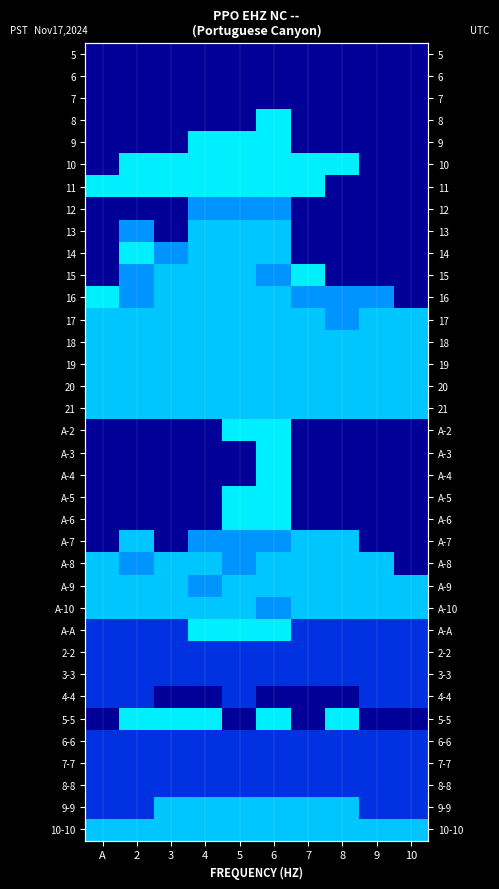

The value of 11 at 4 is 3.2. True or false?

False